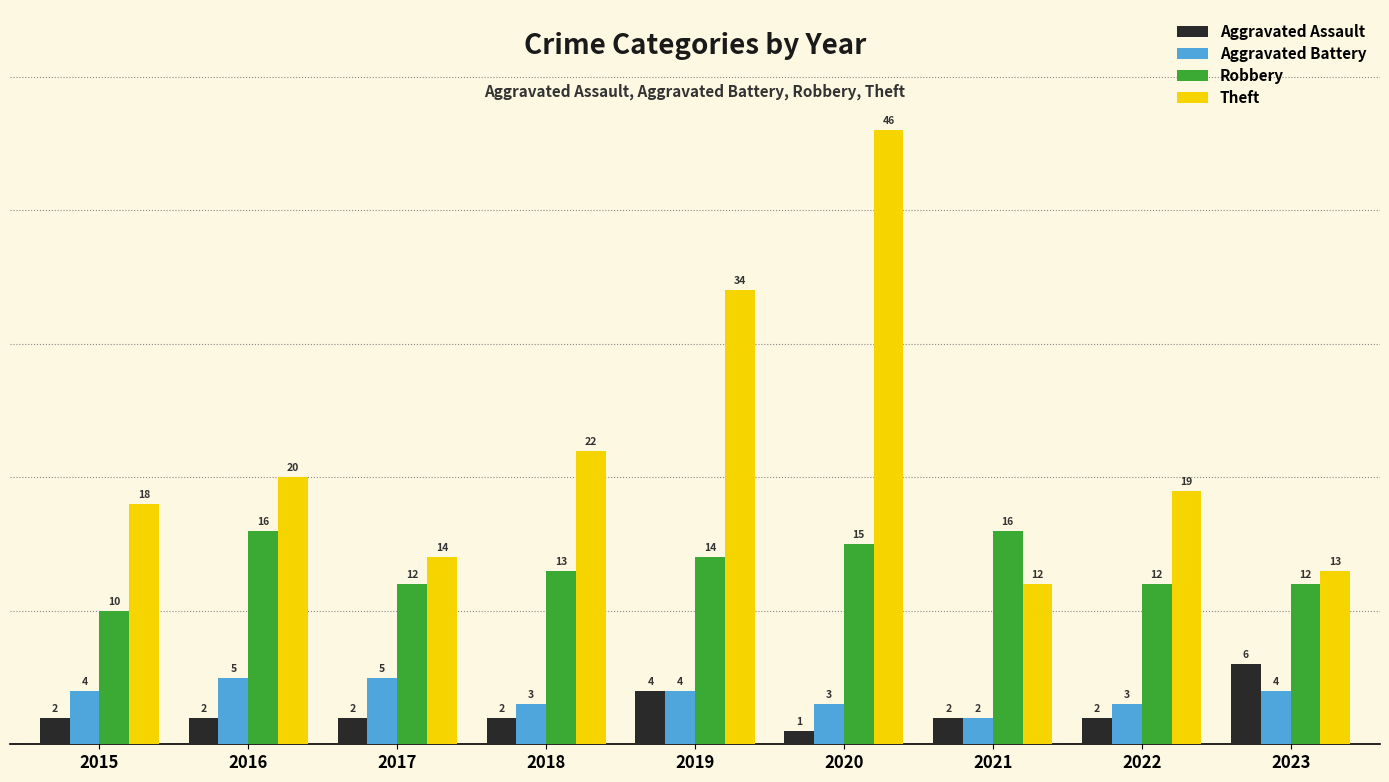

How many series are shown in this chart?

4